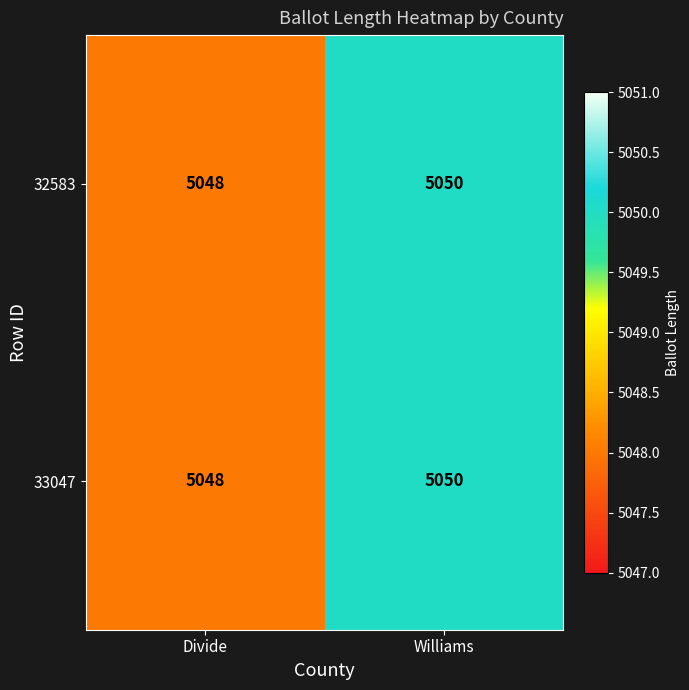

Reading left to right, extract all data points from this chart.

32583: Divide=5048	Williams=5050
33047: Divide=5048	Williams=5050